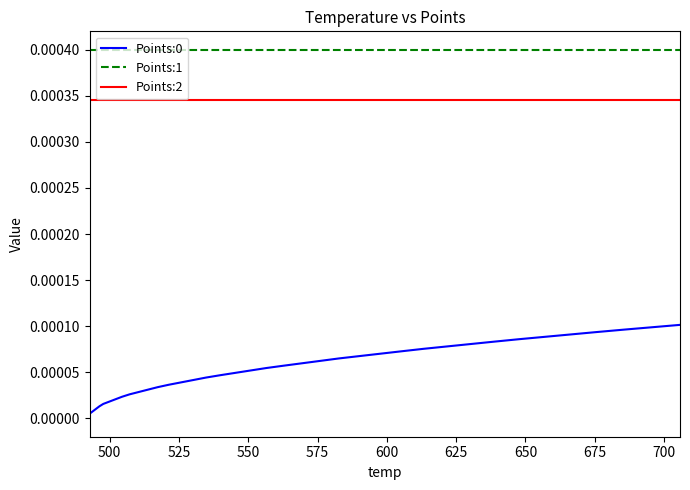

Which series has the largest total across all categories?

Points:1